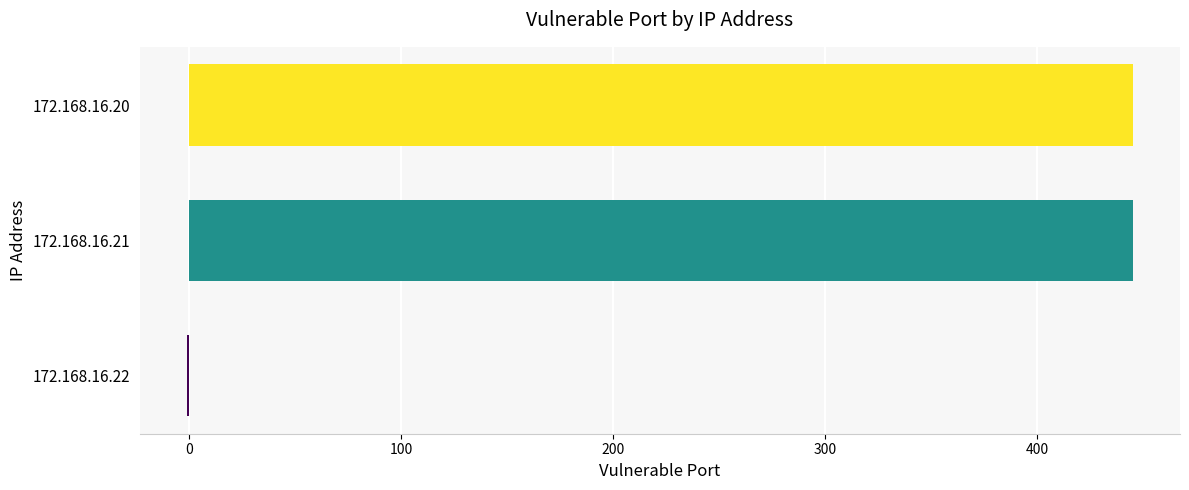

What is the sum of all values?

889